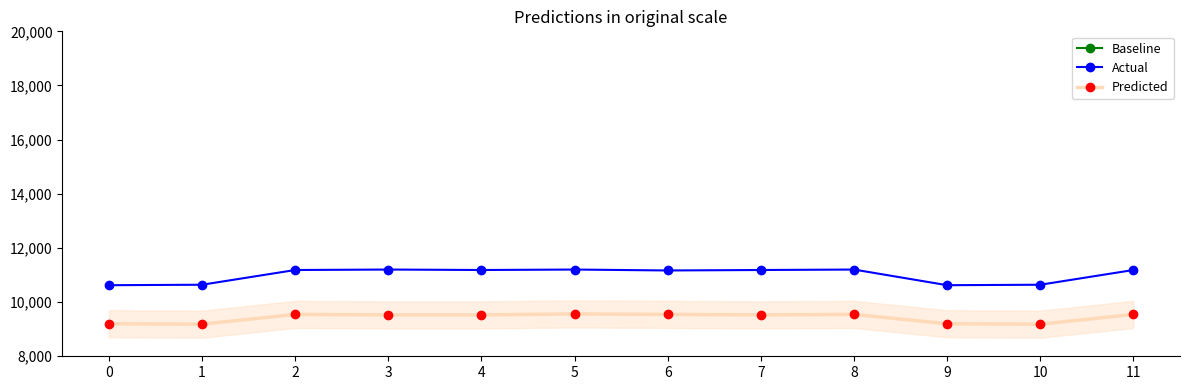

Which category has the highest value in the Predicted series?

5